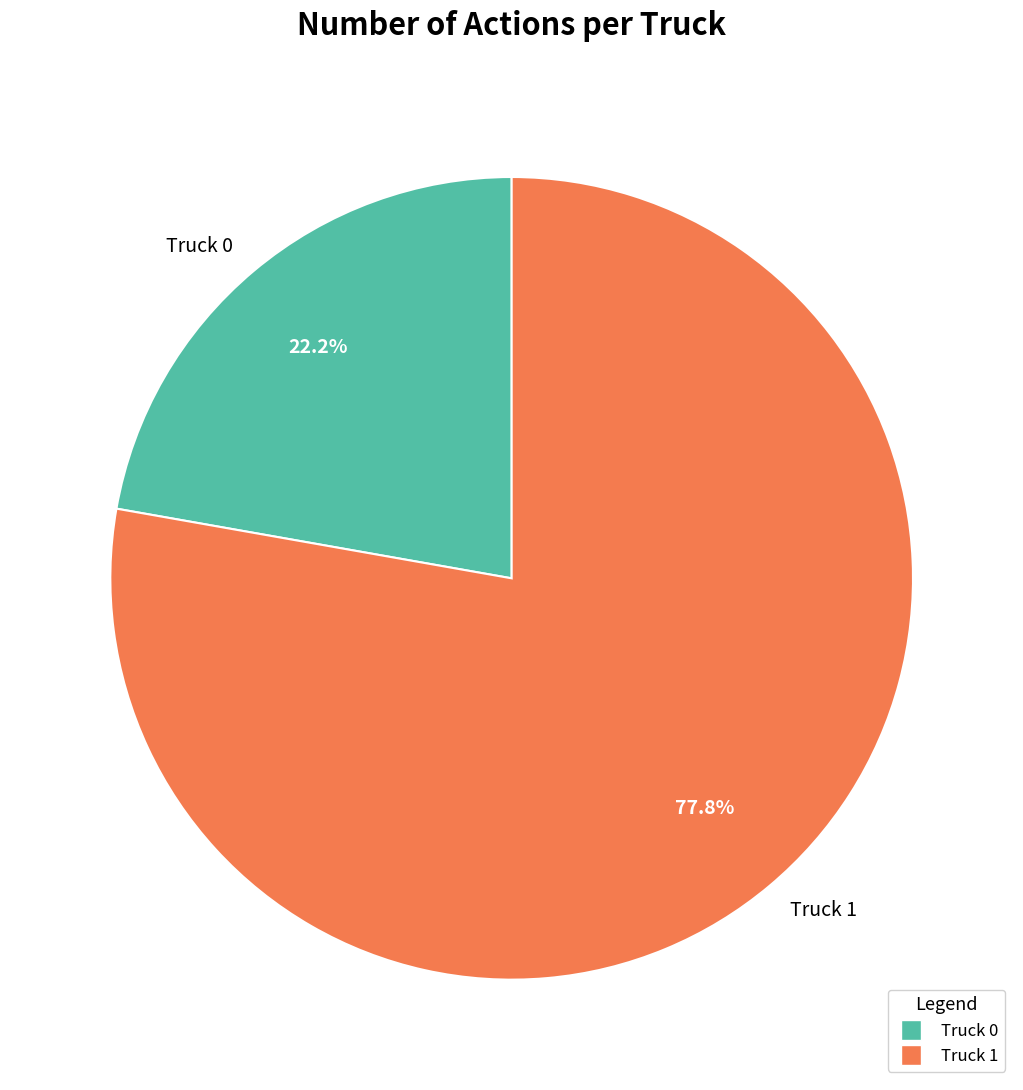

Count the number of slices in the pie.

2